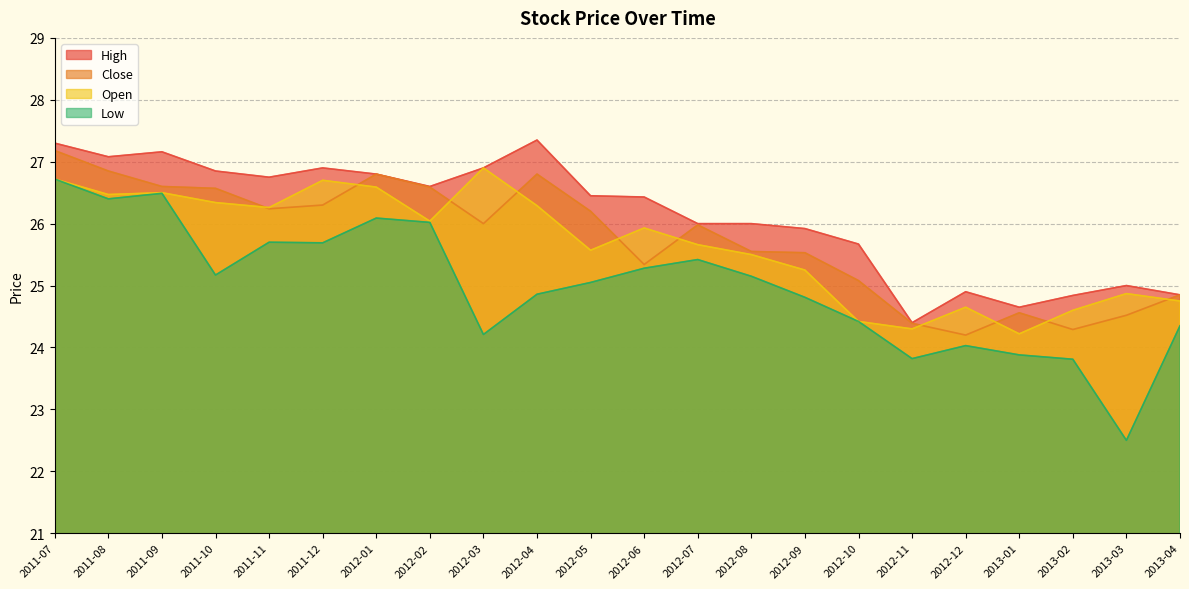

Rank the series at 2011-12 from highest to lowest value.

High, Open, Close, Low